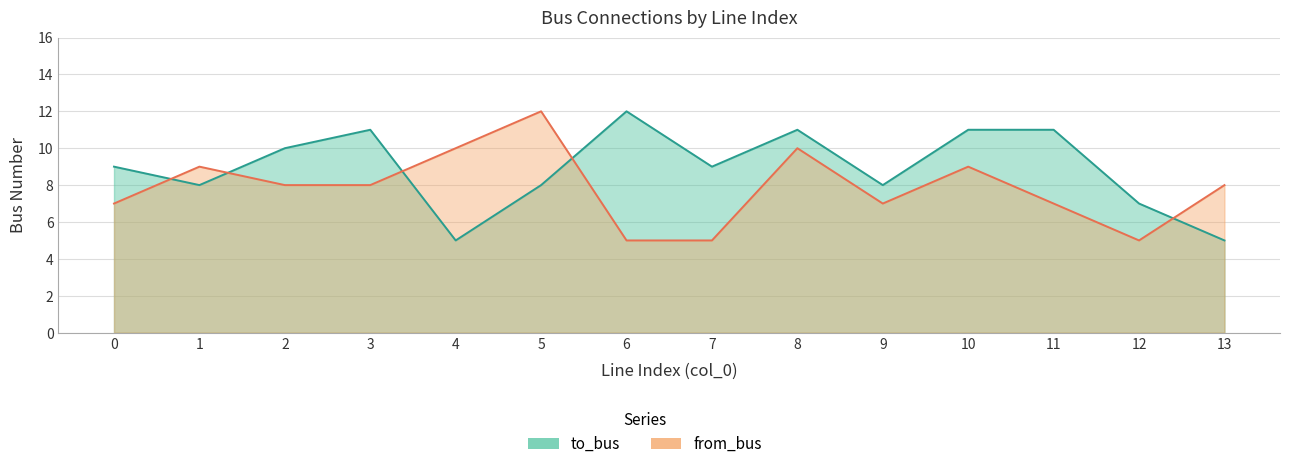

What is the maximum value shown in the chart?

12